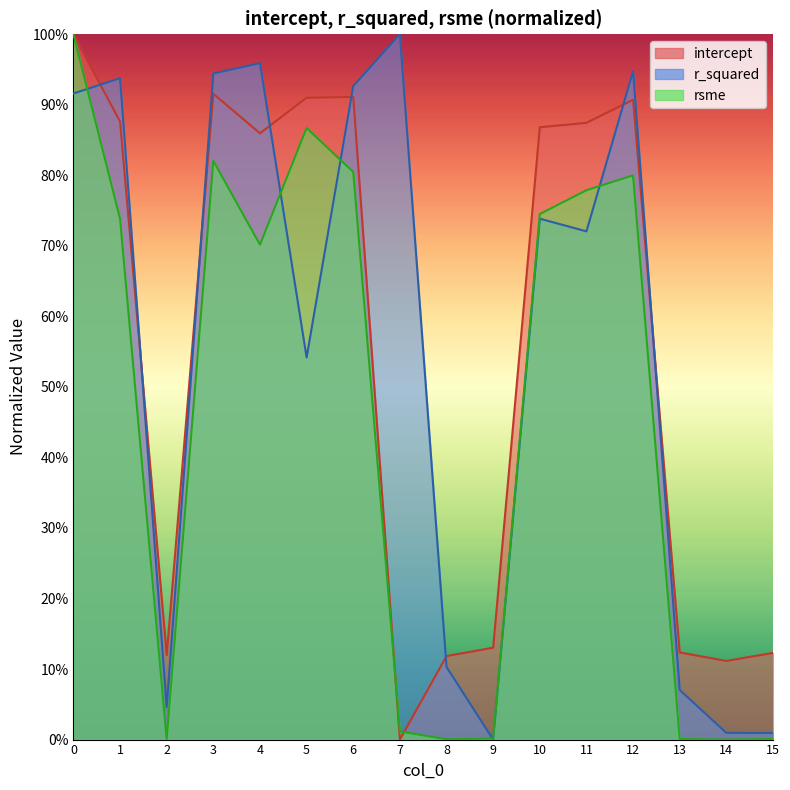

Which has a higher value, 11 or 9?

11